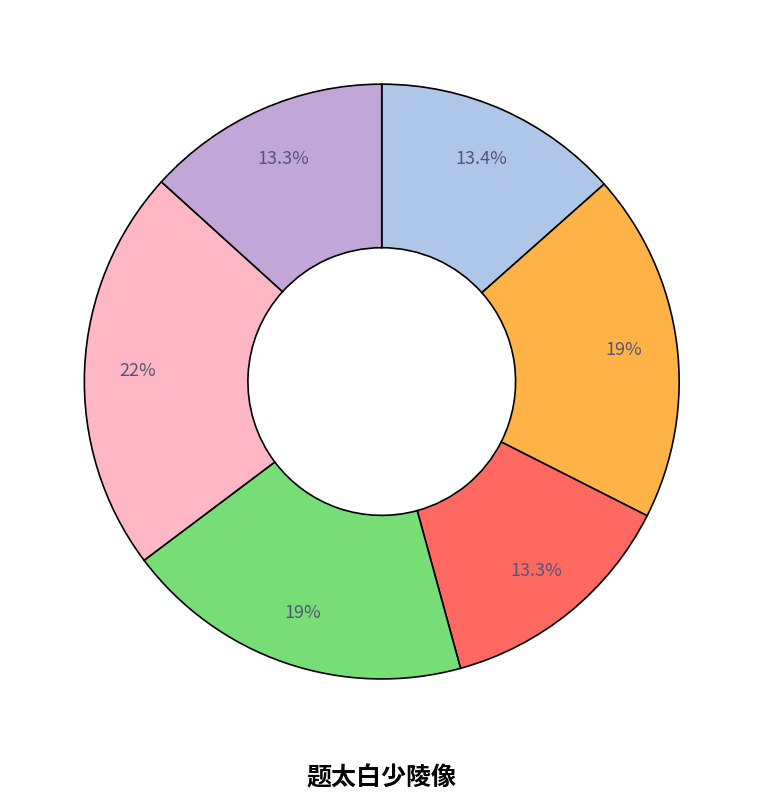

Is there a majority slice in this chart?

No